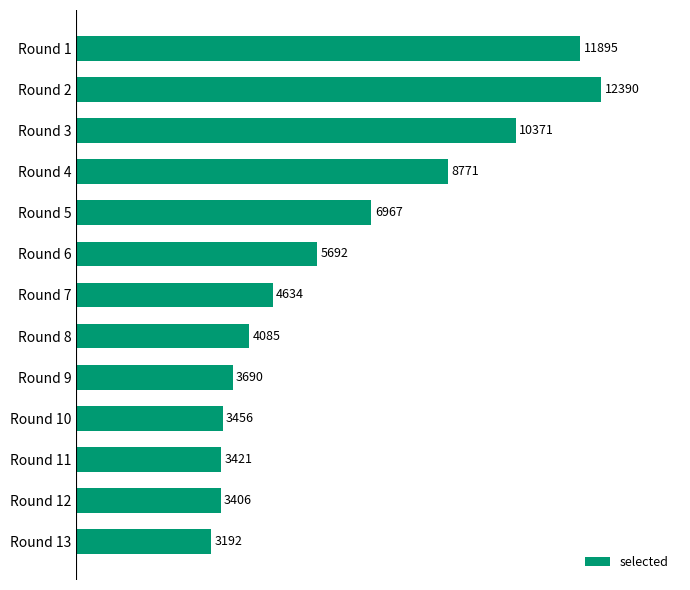

Reading top to bottom, extract all data points from this chart.

11895	12390	10371	8771	6967	5692	4634	4085	3690	3456	3421	3406	3192